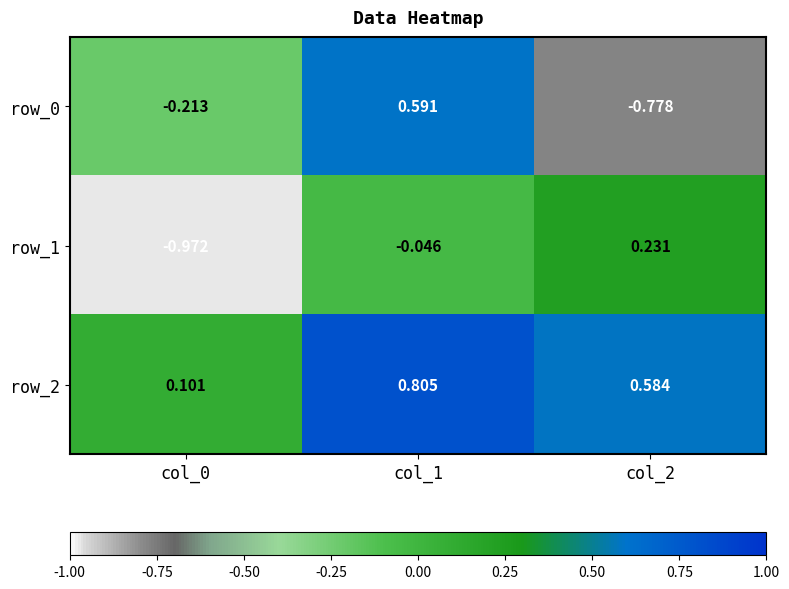

Count the number of data series in this chart.

3